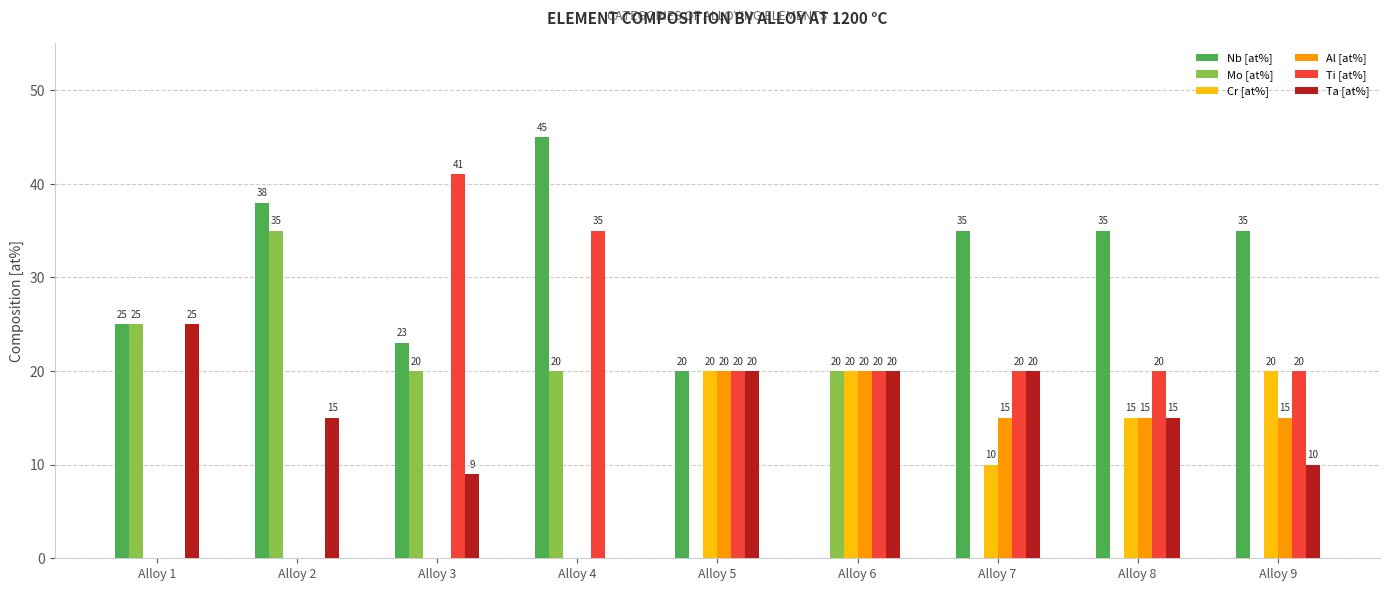

How many values in Ti [at%] are above zero?

7